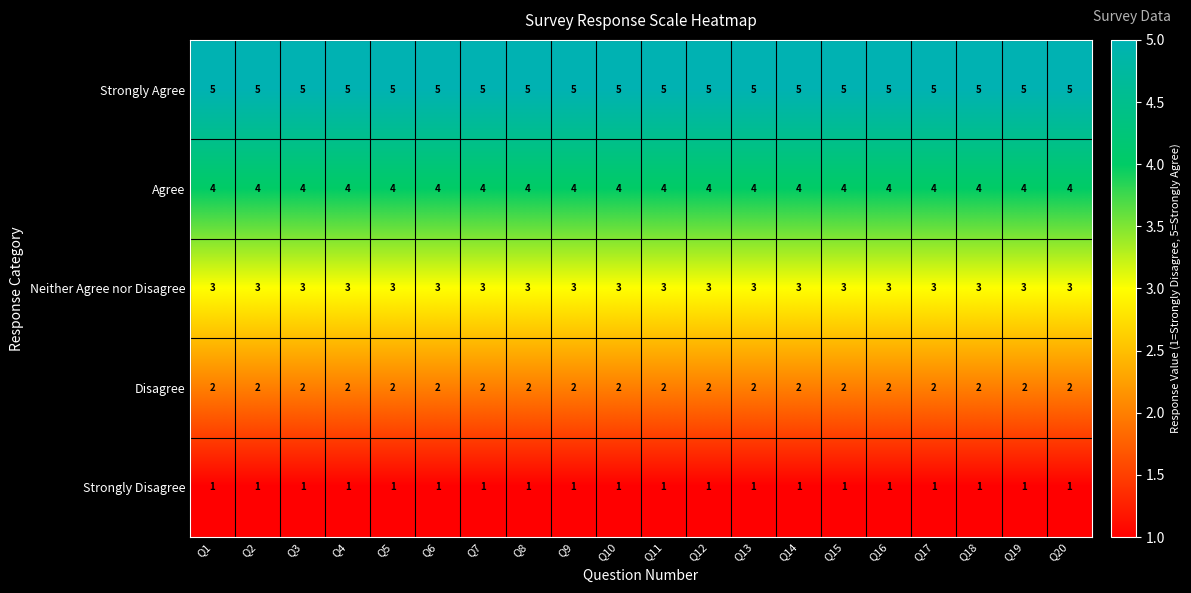

How many distinct data groups are displayed?

5